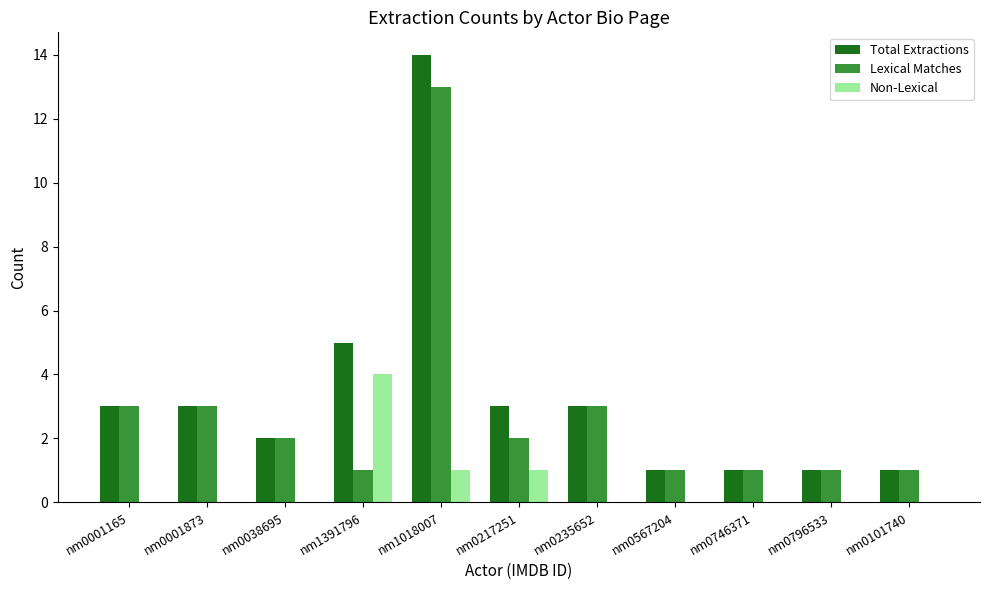

Reading left to right, what are all the values shown in this chart?

Total Extractions: nm0001165=3	nm0001873=3	nm0038695=2	nm1391796=5	nm1018007=14	nm0217251=3	nm0235652=3	nm0567204=1	nm0746371=1	nm0796533=1	nm0101740=1
Lexical Matches: nm0001165=3	nm0001873=3	nm0038695=2	nm1391796=1	nm1018007=13	nm0217251=2	nm0235652=3	nm0567204=1	nm0746371=1	nm0796533=1	nm0101740=1
Non-Lexical: nm0001165=0	nm0001873=0	nm0038695=0	nm1391796=4	nm1018007=1	nm0217251=1	nm0235652=0	nm0567204=0	nm0746371=0	nm0796533=0	nm0101740=0